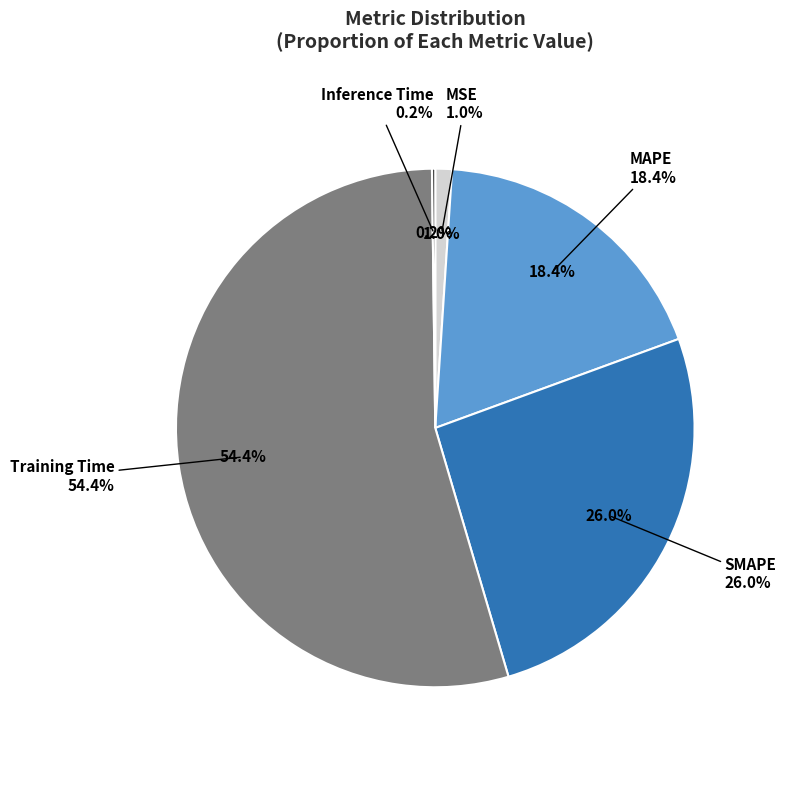

Rank the categories by value from lowest to highest.

Inference Time, MSE, MAPE, SMAPE, Training Time